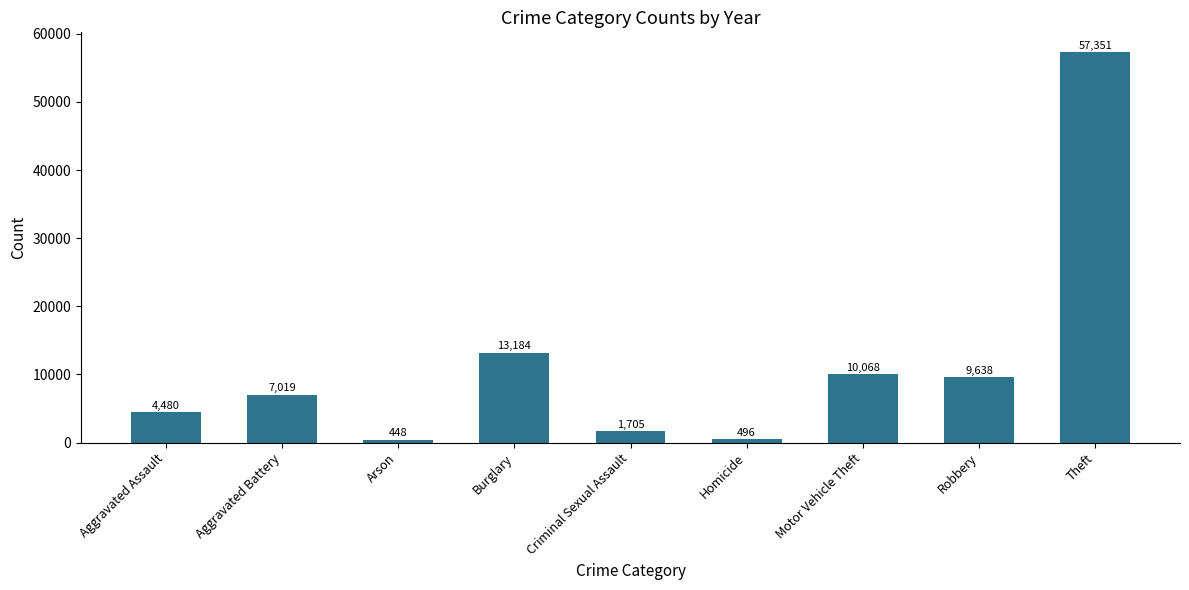

Where is the data nearest to the value 28899?

Burglary